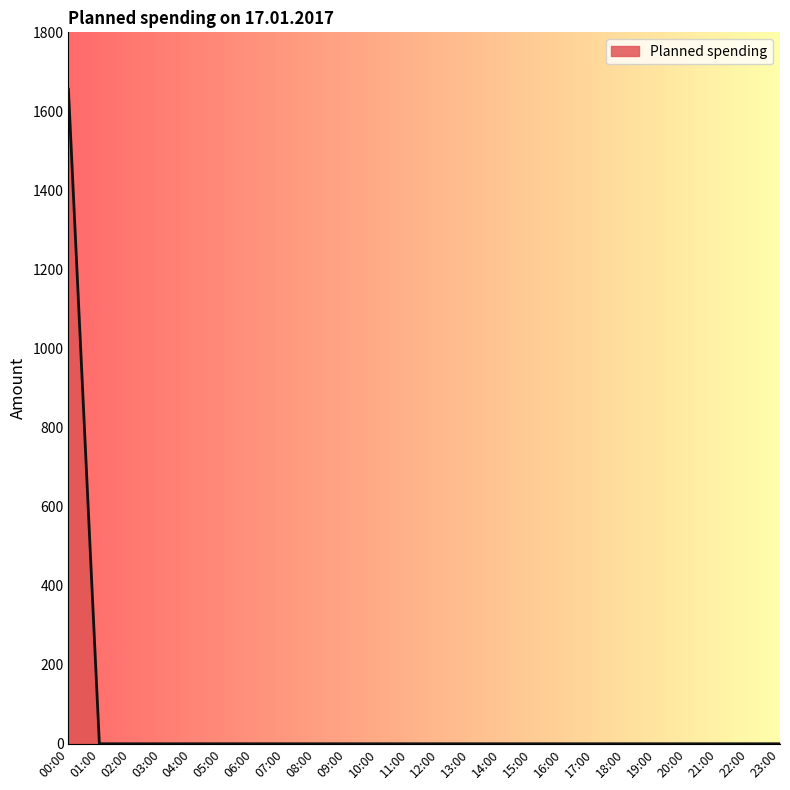

True or false: the data shows 0 at 18:00.

True